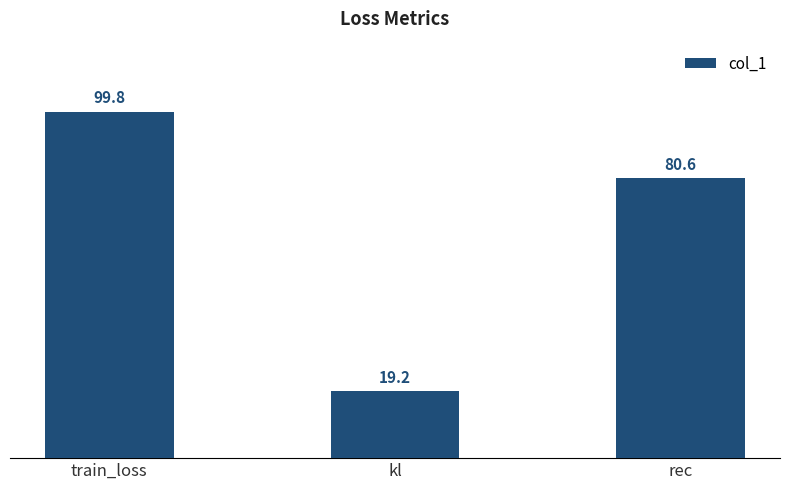

At which label is the value closest to 59?

rec